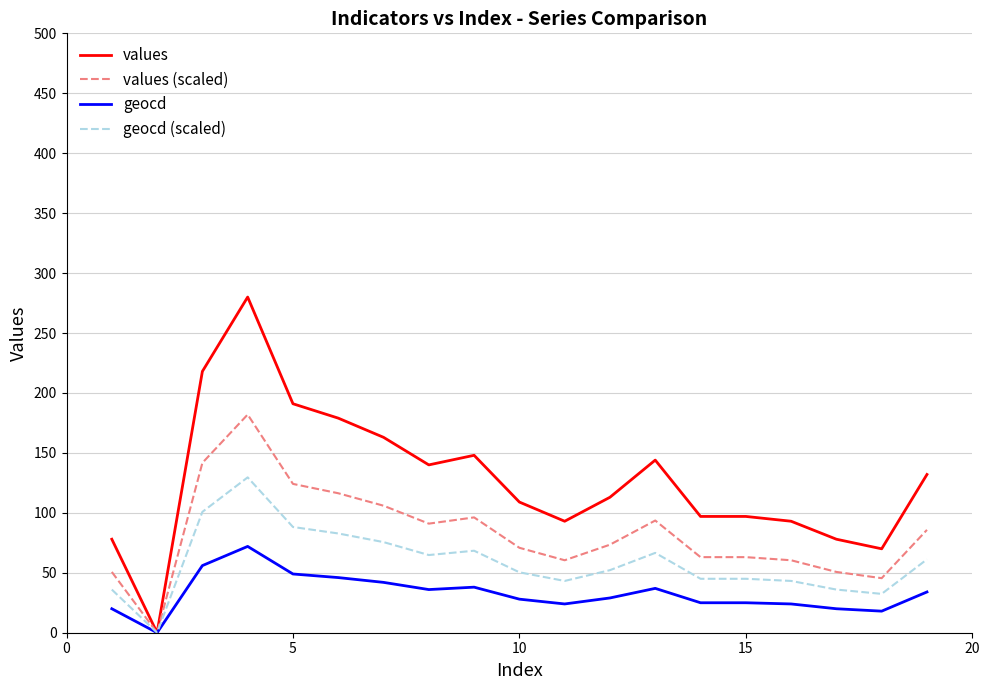

List the series in order of their peak value, lowest first.

geocd, geocd (scaled), values (scaled), values